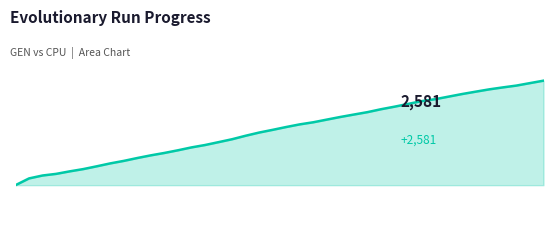

What is the label of the 6th point from the right?

34